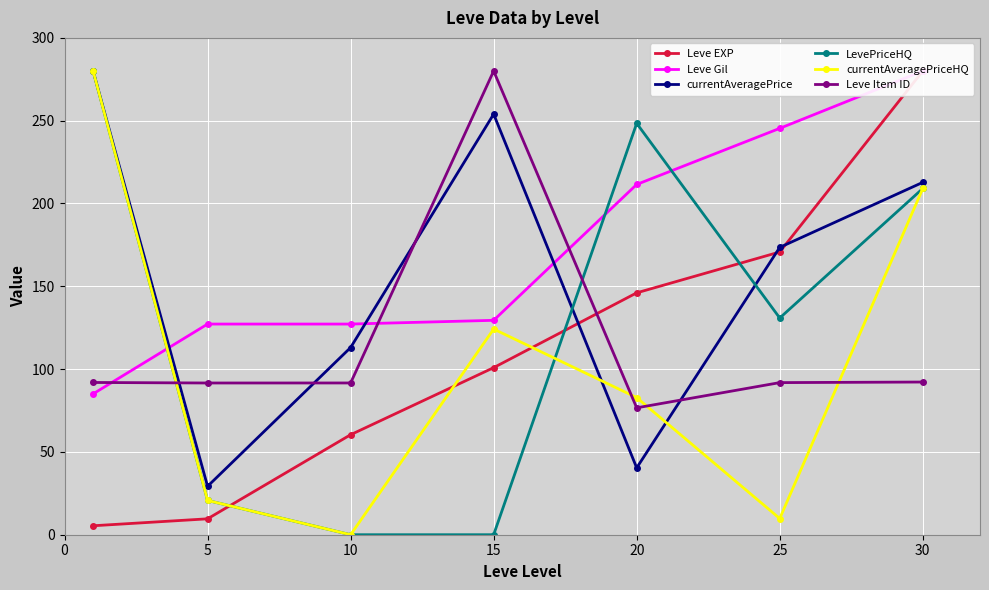

How many interior local valleys does the currentAveragePriceHQ series have?

2